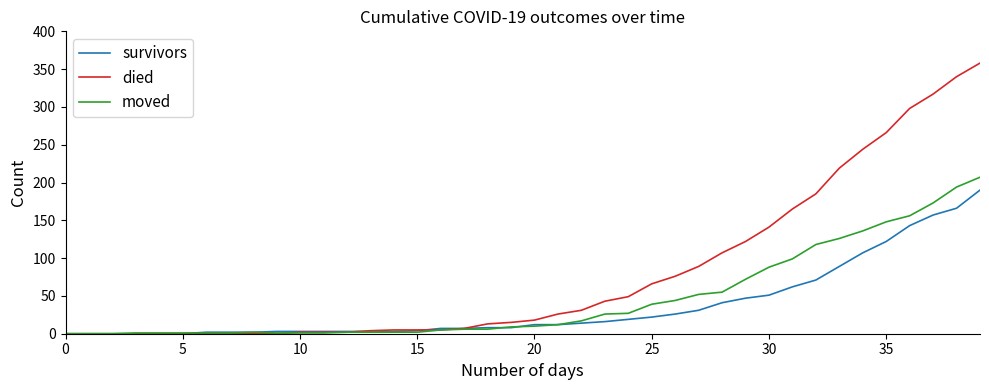

Rank the series by their average value, from lowest to highest.

survivors, moved, died